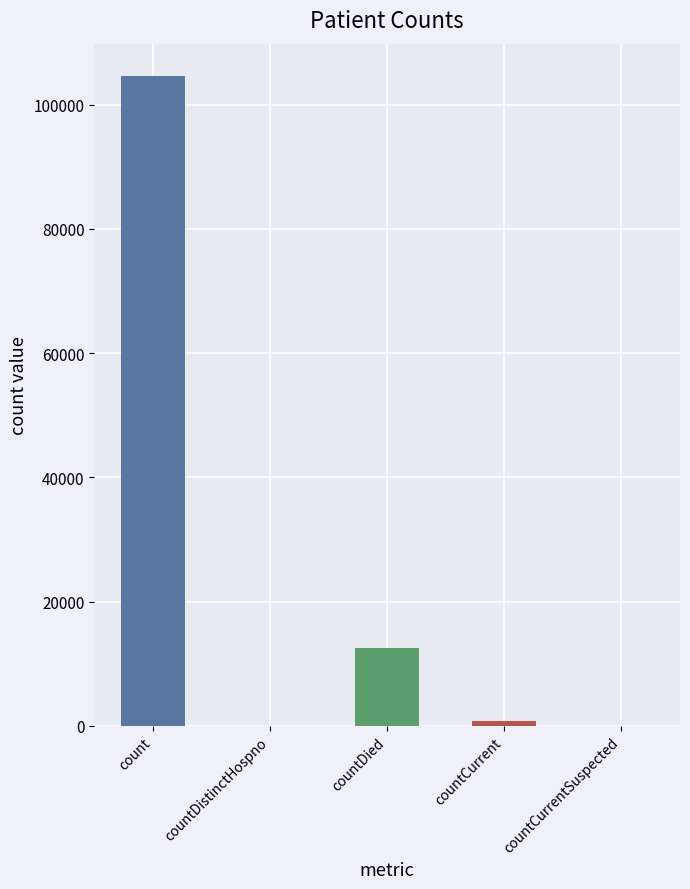

Are the bars horizontal?

No